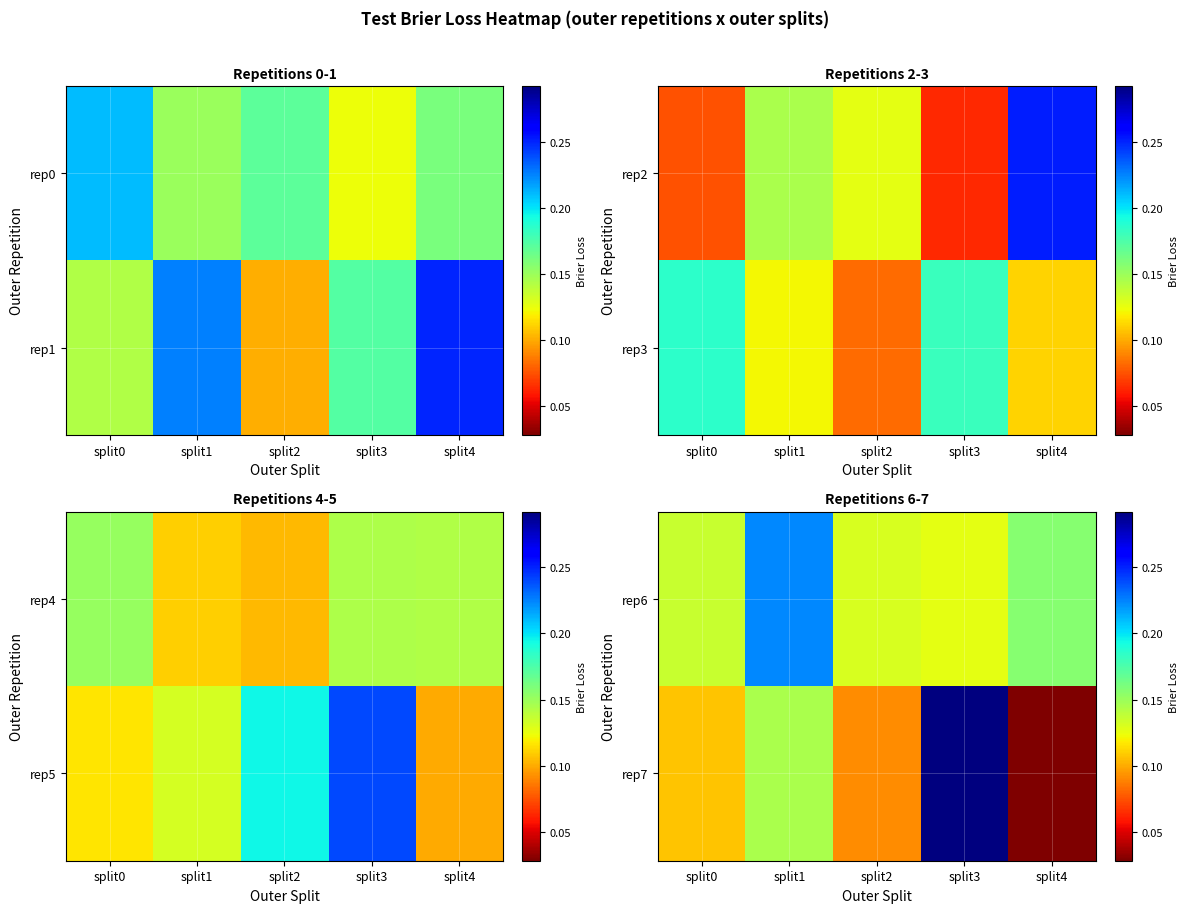

Is the value of rep7 at split1 greater than the value of rep6 at split3?

Yes